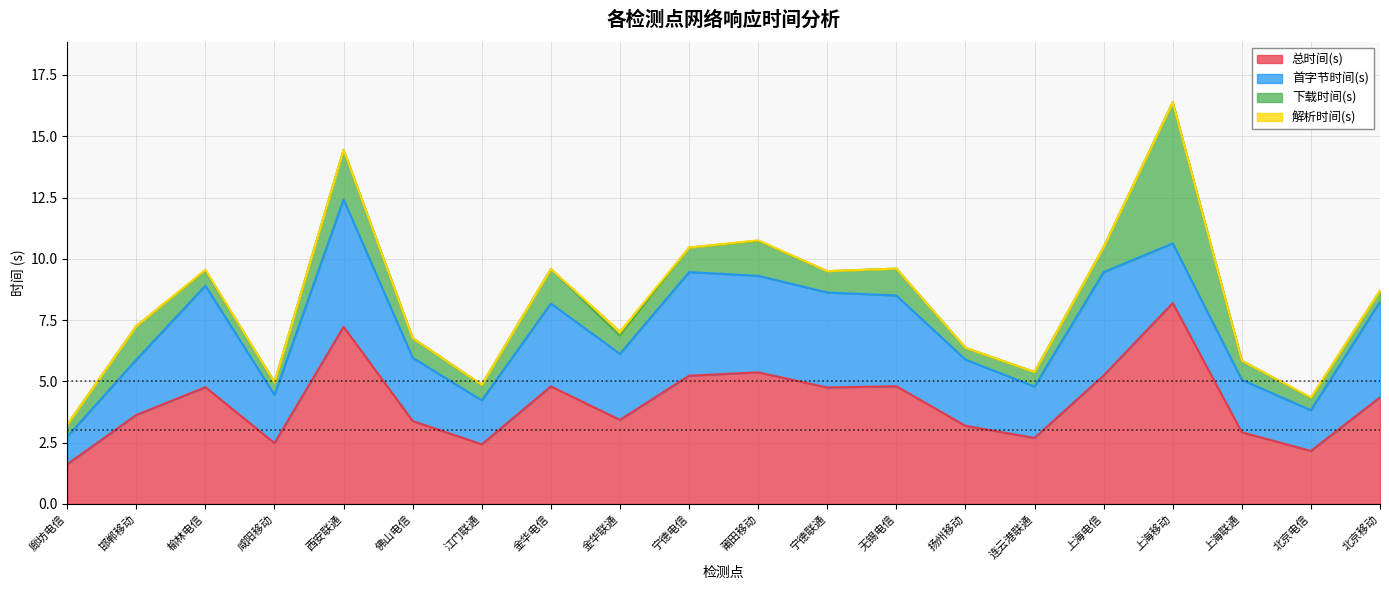

List the series in order of their peak value, highest first.

总时间(s), 下载时间(s), 首字节时间(s), 解析时间(s)